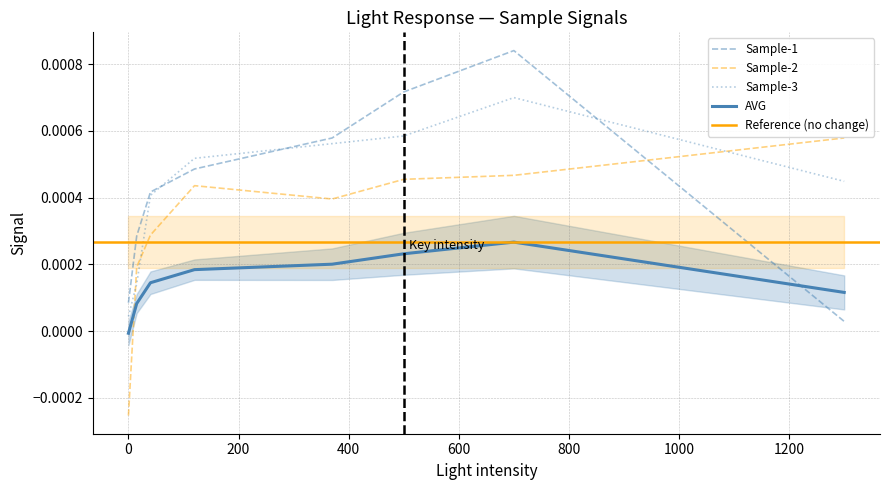

At which category does Sample-2 reach its first local peak?

120